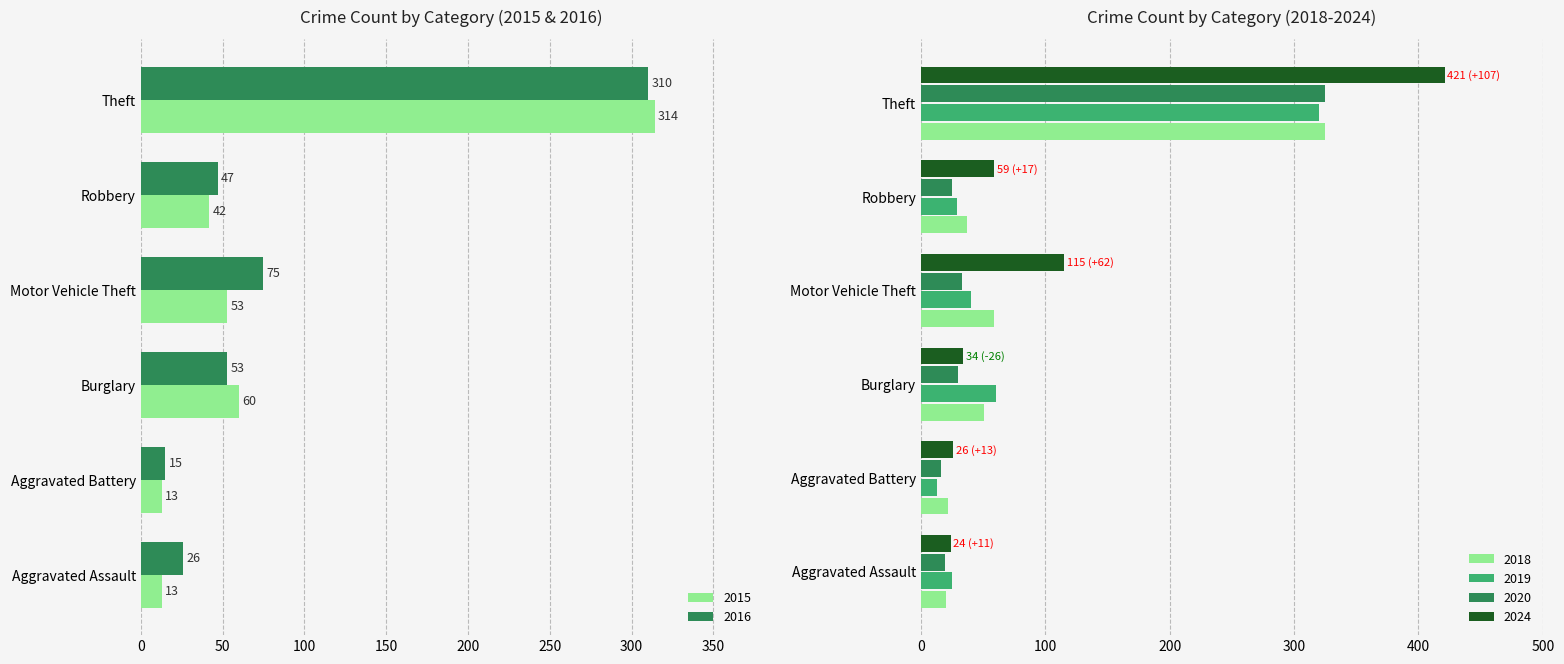

Reading left to right, list all the values displayed in this chart.

2015: 13	13	60	53	42	314
2016: 26	15	53	75	47	310
2018: 20	22	51	59	37	325
2019: 25	13	60	40	29	320
2024: 24	26	34	115	59	421
2020: 19	16	30	33	25	325